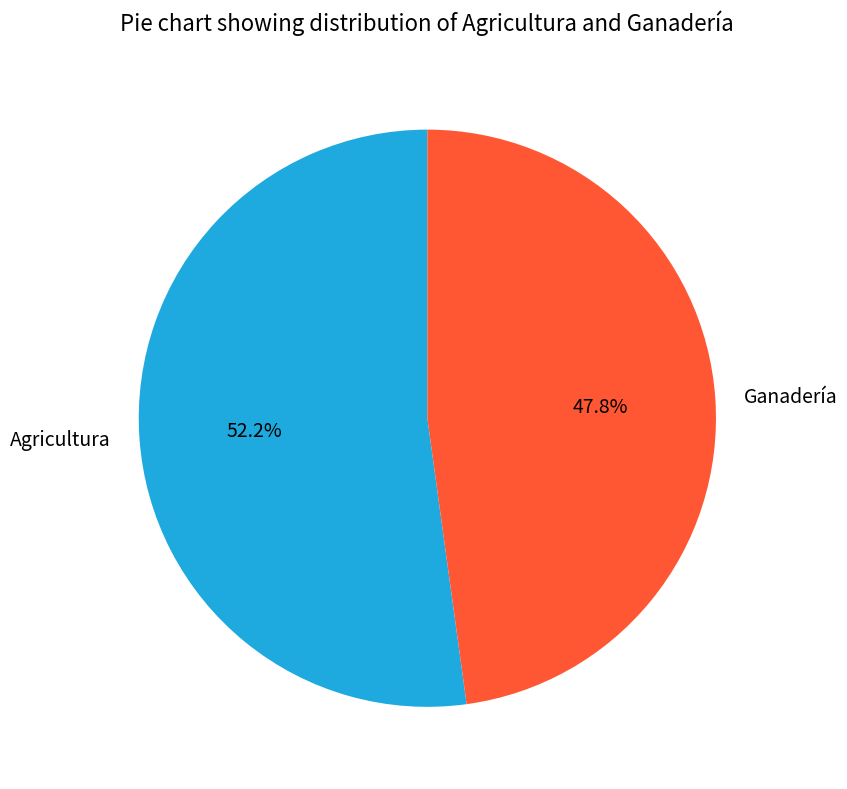

To the nearest percent, what percentage of the pie is Agricultura?

52%